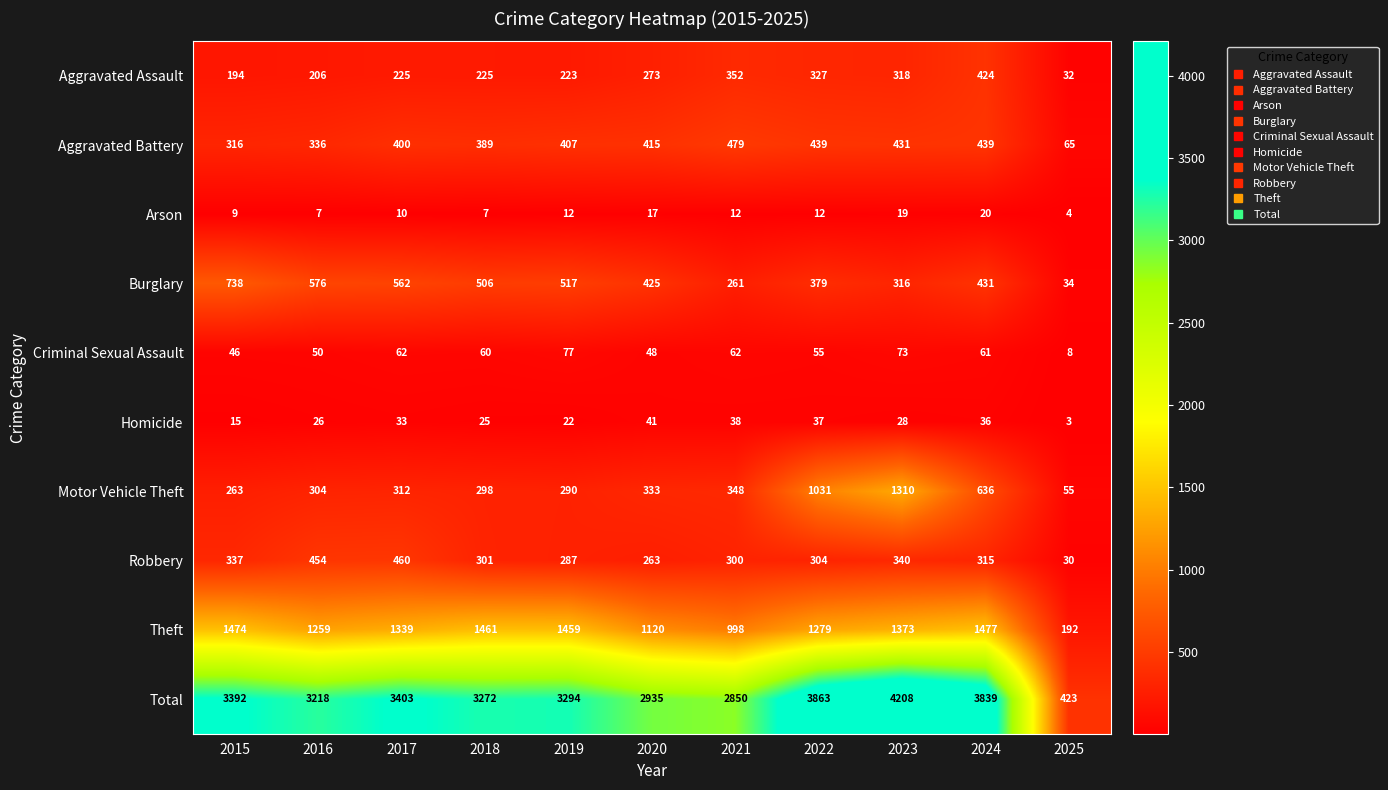

Read the Aggravated Assault value at 2015.

194